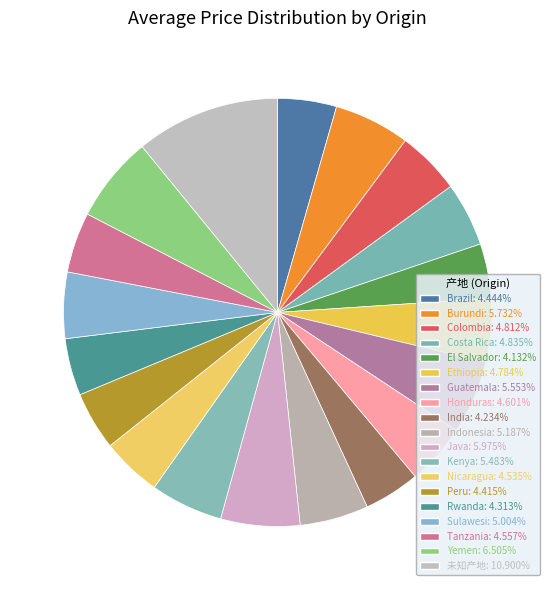

What percentage is the Brazil slice, to the nearest percent?

4%